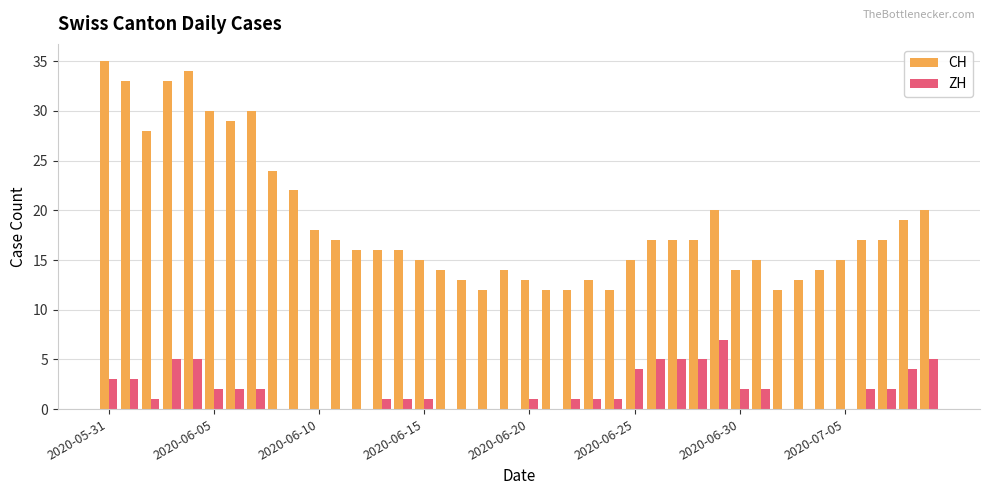

Reading left to right, what are all the values shown in this chart?

CH: 35	33	28	33	34	30	29	30	24	22	18	17	16	16	16	15	14	13	12	14	13	12	12	13	12	15	17	17	17	20	14	15	12	13	14	15	17	17	19	20
ZH: 3	3	1	5	5	2	2	2	0	0	0	0	0	1	1	1	0	0	0	0	1	0	1	1	1	4	5	5	5	7	2	2	0	0	0	0	2	2	4	5